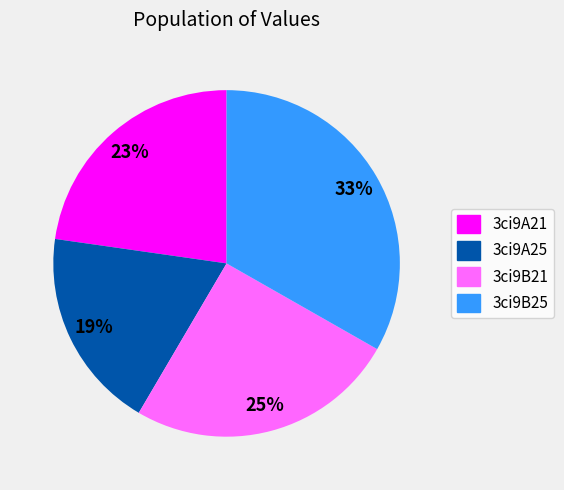

To the nearest percent, what is the average slice percentage?

25%